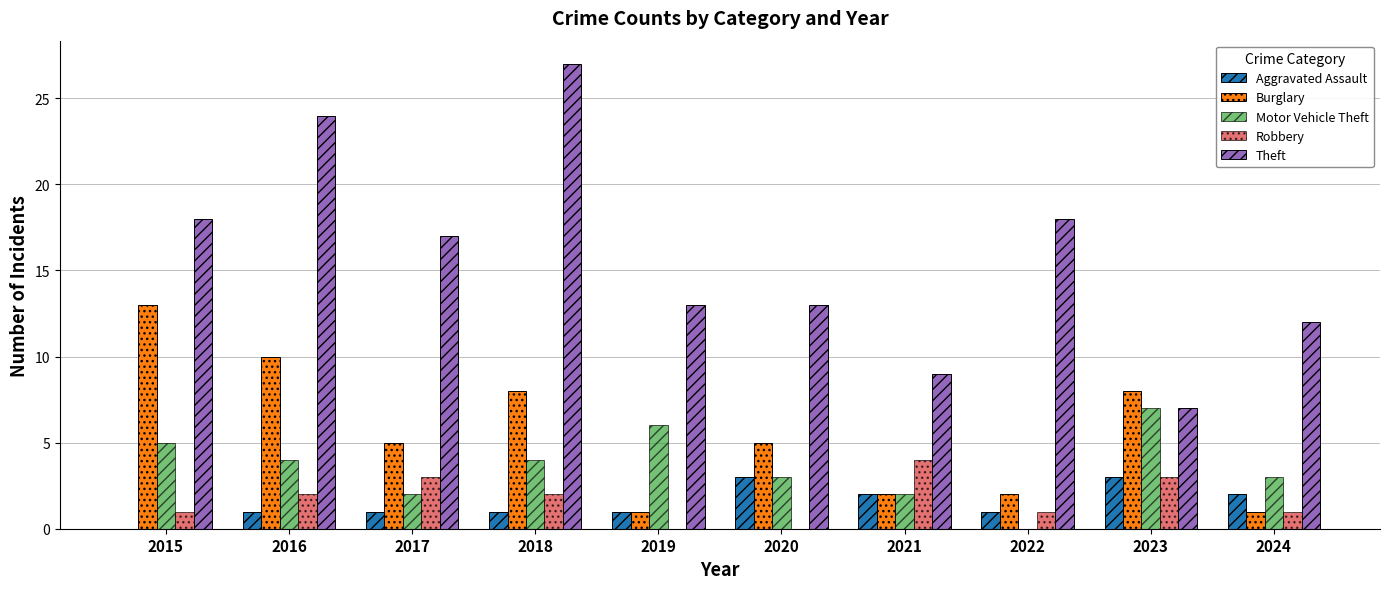

Which series has the largest total across all categories?

Theft